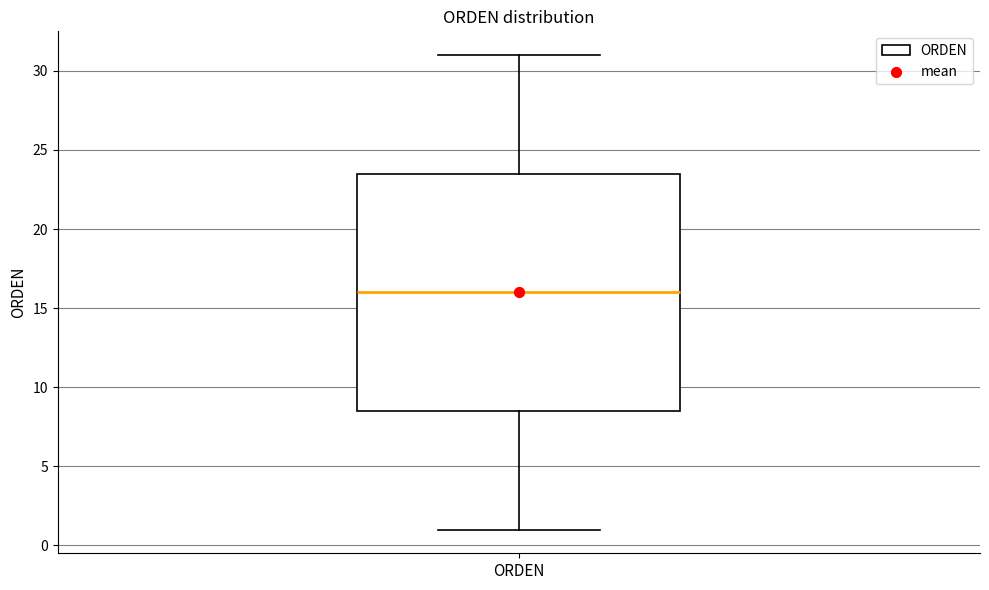

Transcribe this box plot: give where the median line is, the range the box spans, and where the two whiskers end, as read against the y-axis. The values are not printed on the chart, so give them approximately, as read against the axis.

median 16.0, box 8.5 to 23.5, whiskers 1.0 to 31.0